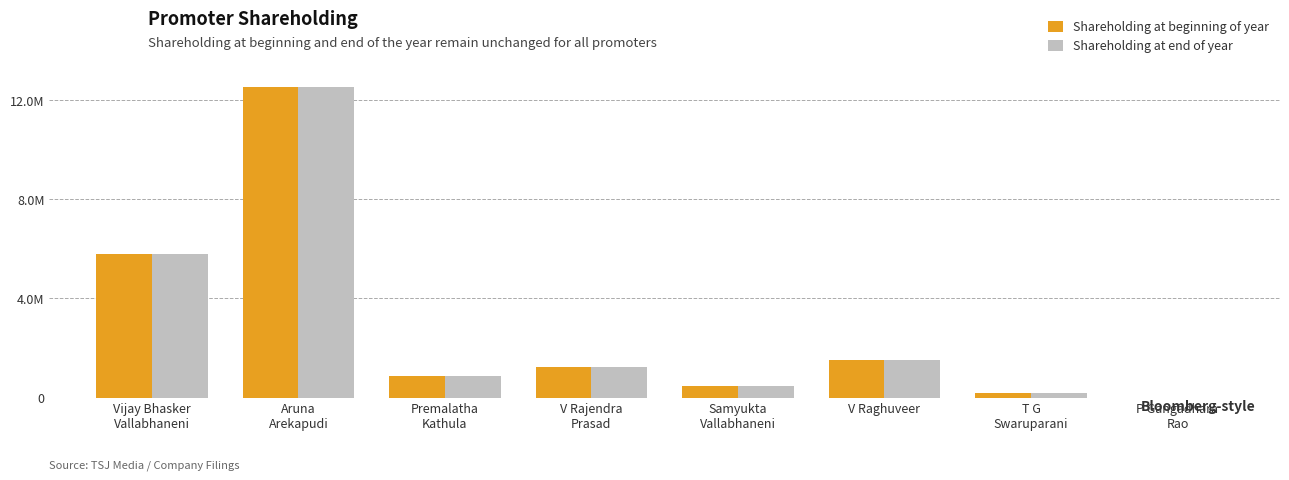

At which category does the chart reach its minimum across all series?

P Gangadhara
Rao